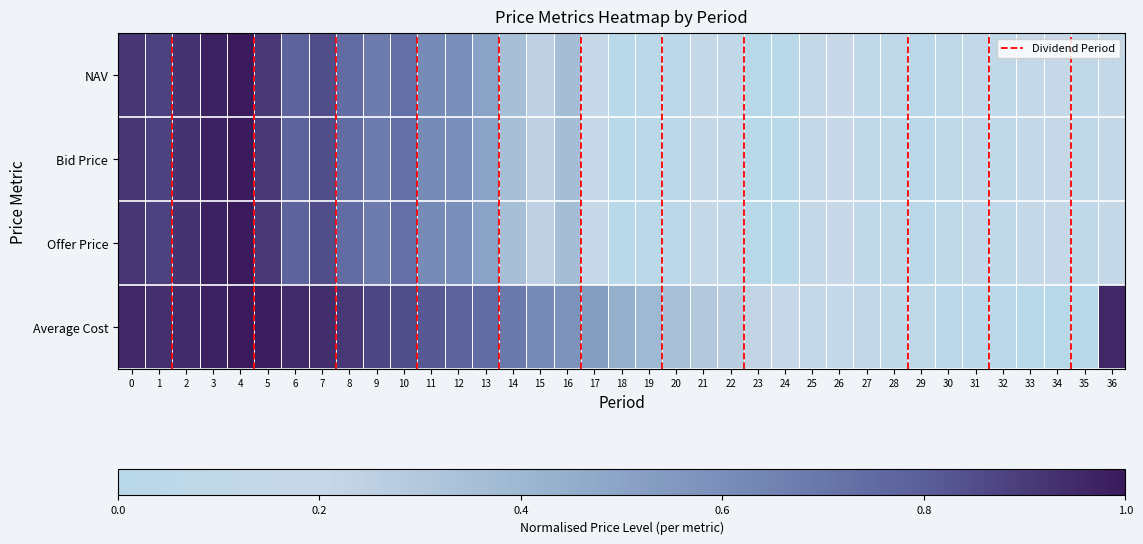

At 17, list the series in order from smallest to largest.

NAV, Offer Price, Bid Price, Average Cost